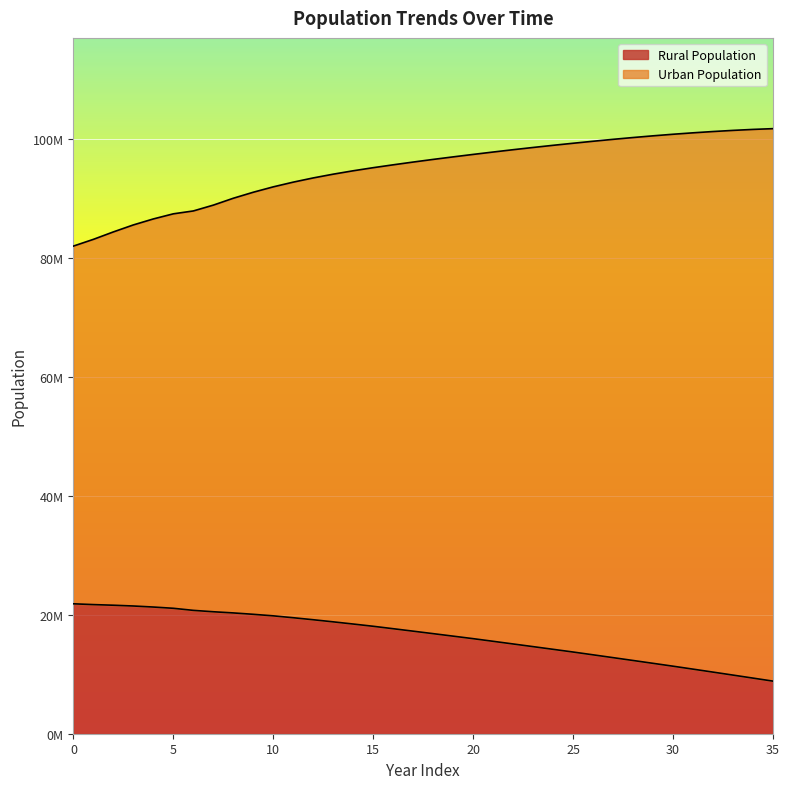

Is the value of Urban Population at 14 greater than the value of Rural Population at 3?

Yes